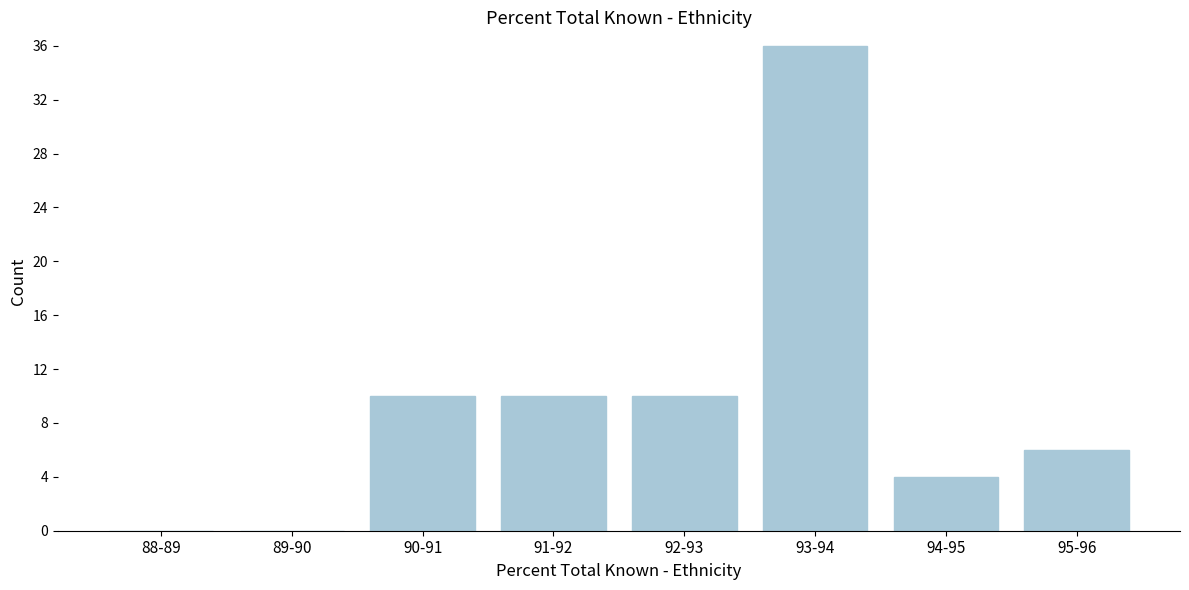

Reading right to left, list all the values displayed in this chart.

95-96=6	94-95=4	93-94=36	92-93=10	91-92=10	90-91=10	89-90=0	88-89=0